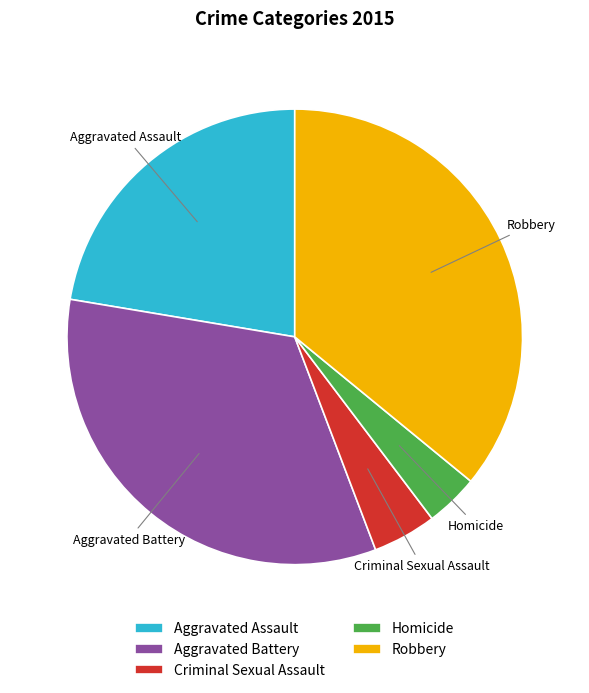

Is the sum of Criminal Sexual Assault and Homicide greater than half?

No